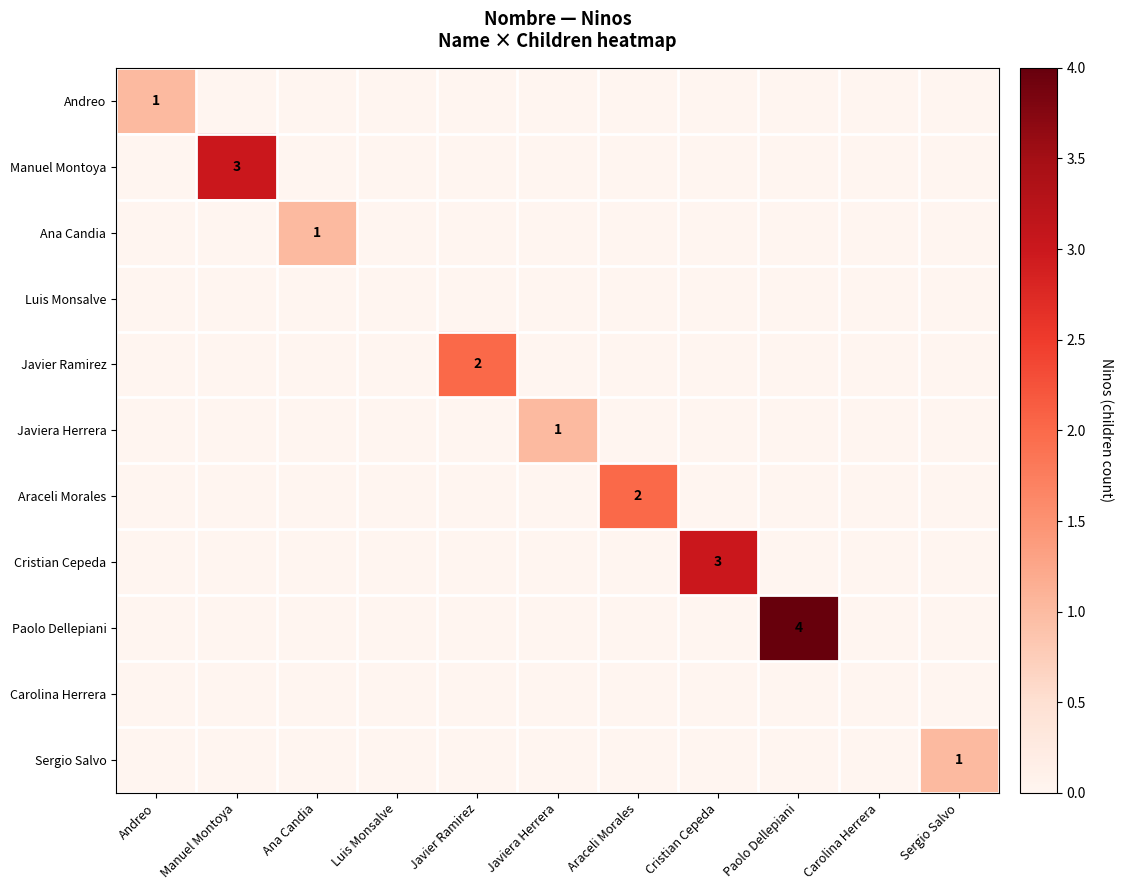

The value of Javier Ramirez at Javier Ramirez is 1. True or false?

False